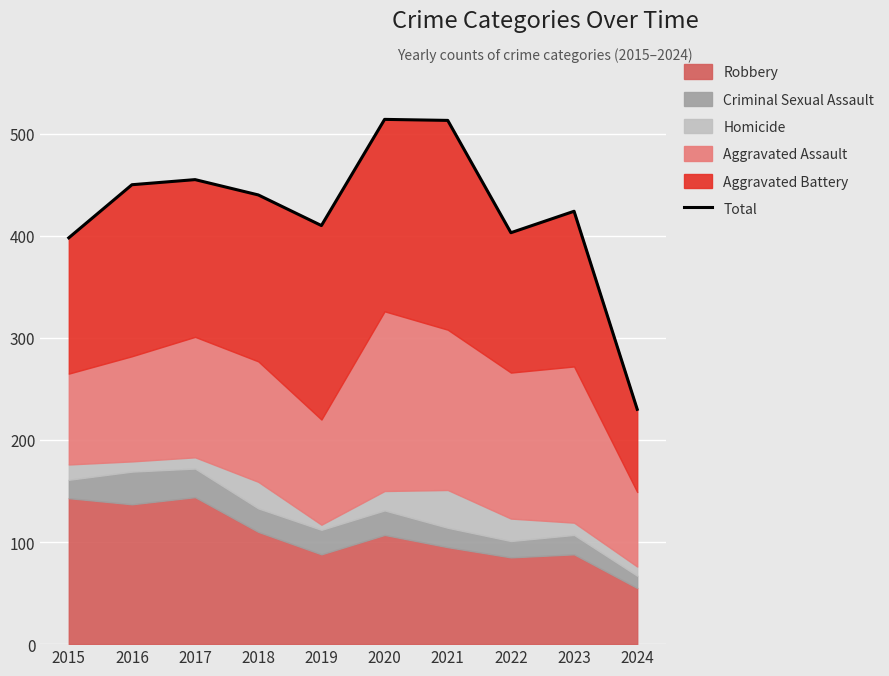

Between 2017 and 2015, which is larger?

2017